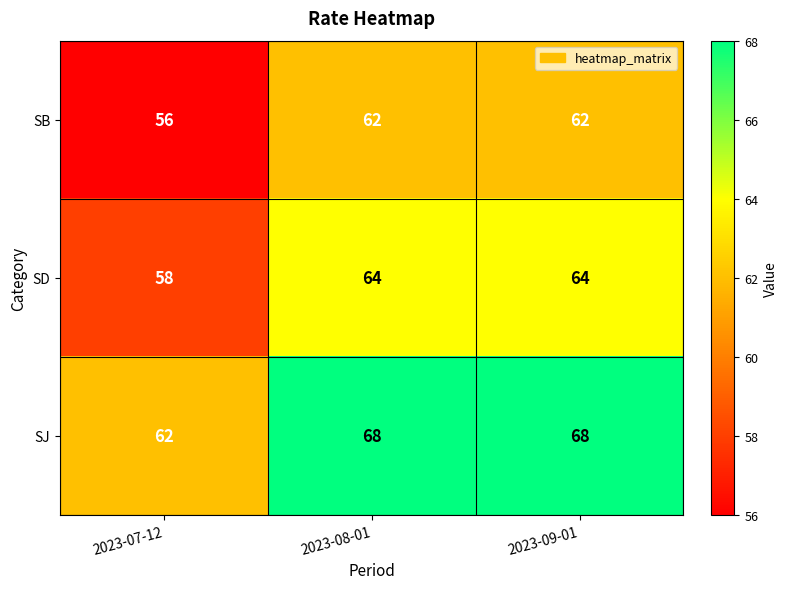

At how many categories does at least one series exceed 64?

2